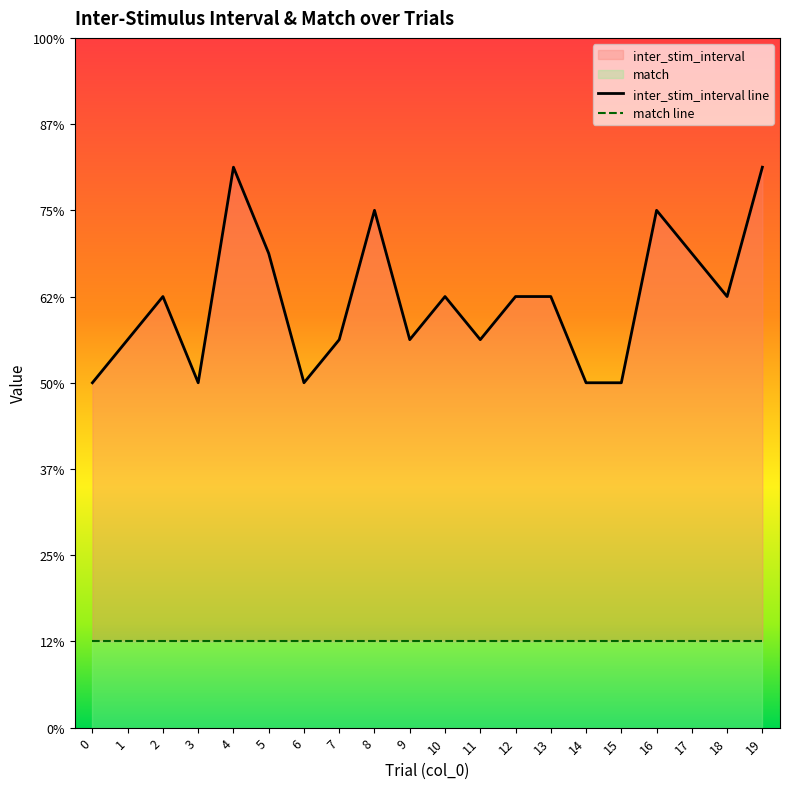

At which label is the value closest to 5?

2